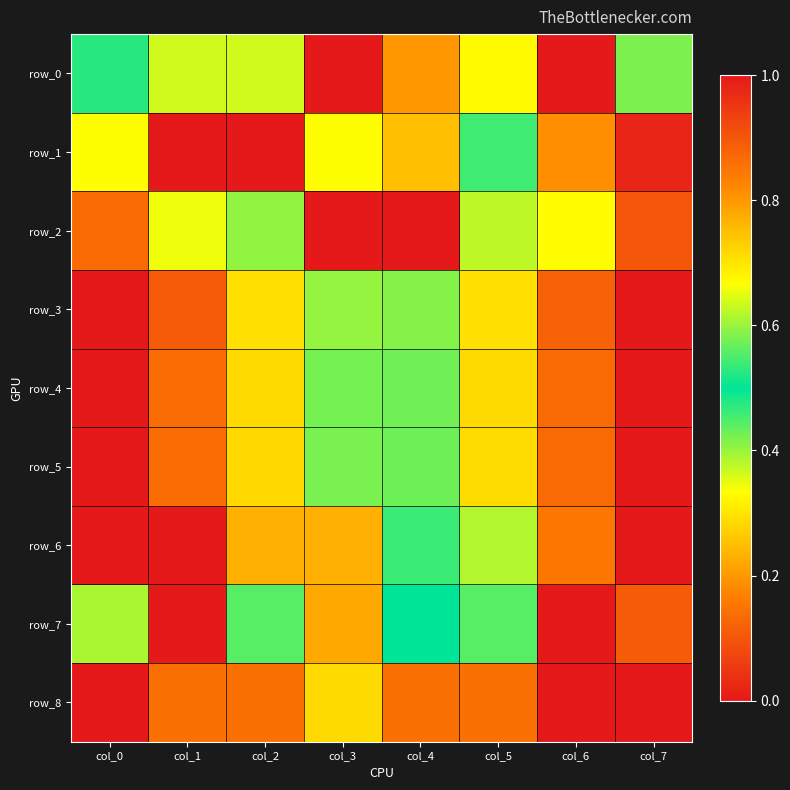

Between col_6 and col_7, which is larger?

col_6